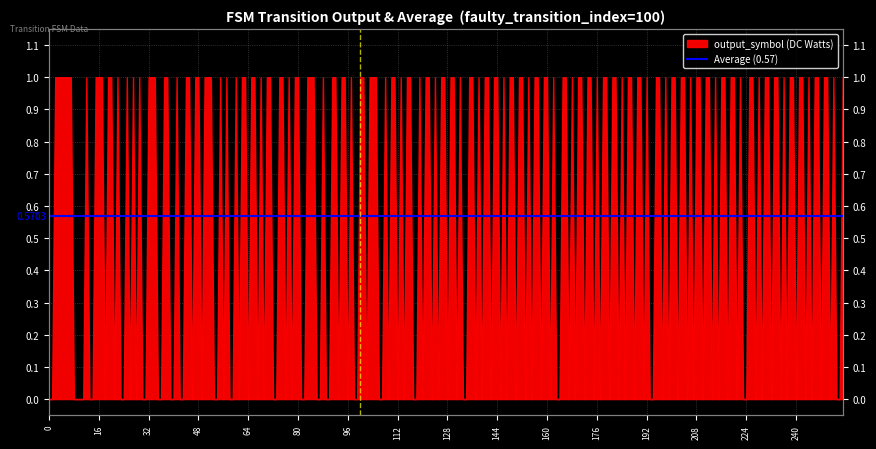

What is the spread (max minus min) of values at 16?

0.4